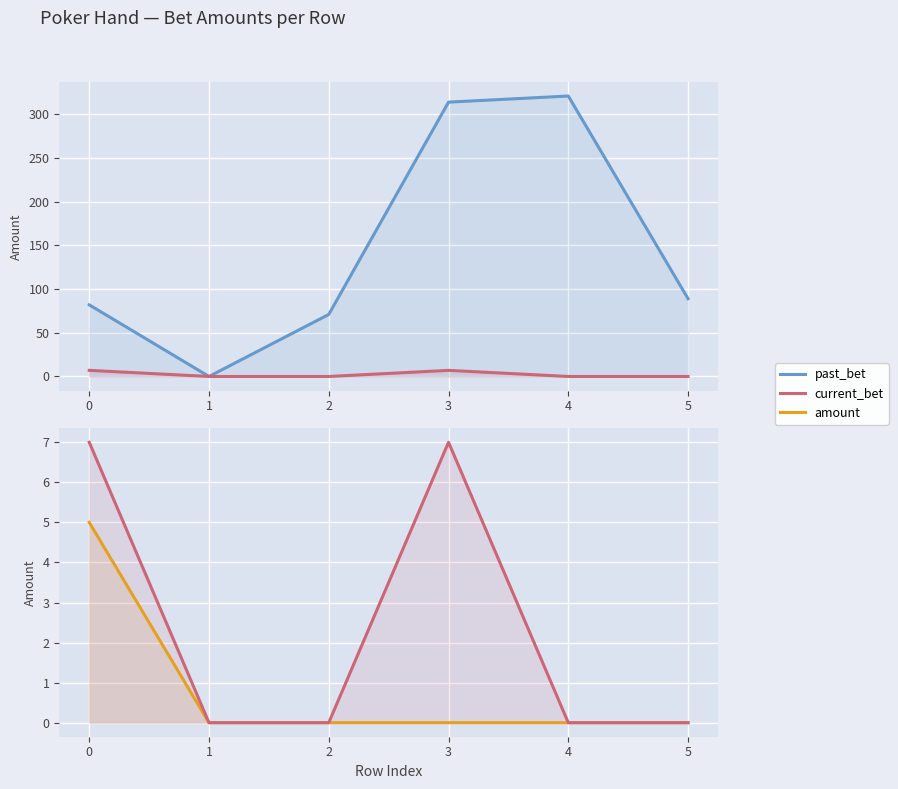

What is the difference between the second highest and second lowest values in the current_bet series?

7